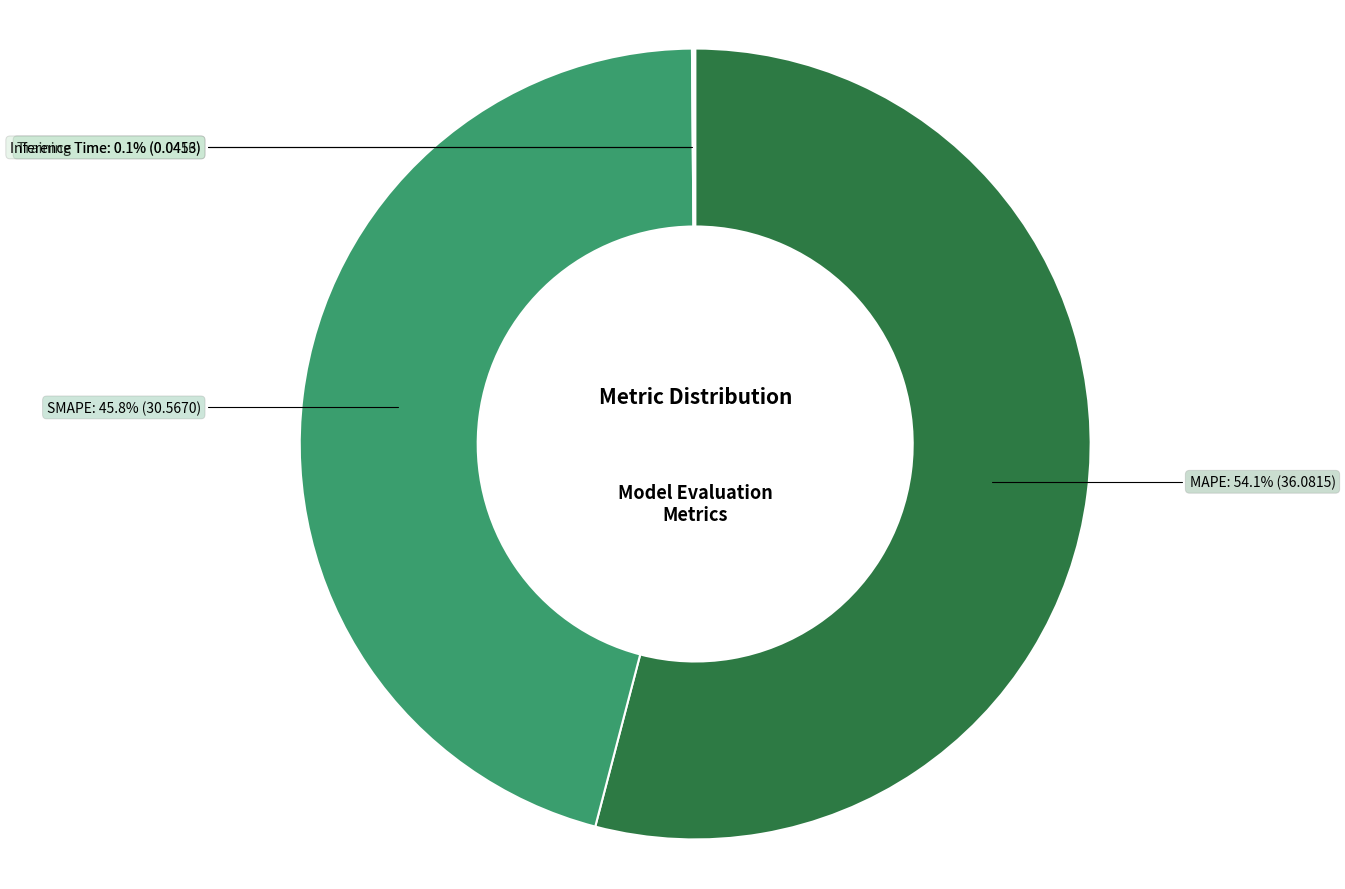

Does any single category account for the majority?

Yes